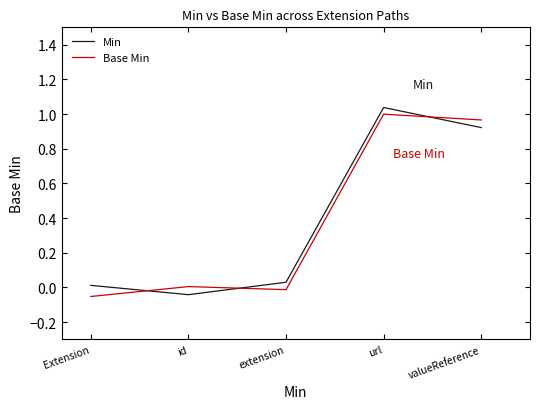

In Min, how many points are lower than both neighbors (excluding endpoints)?

1